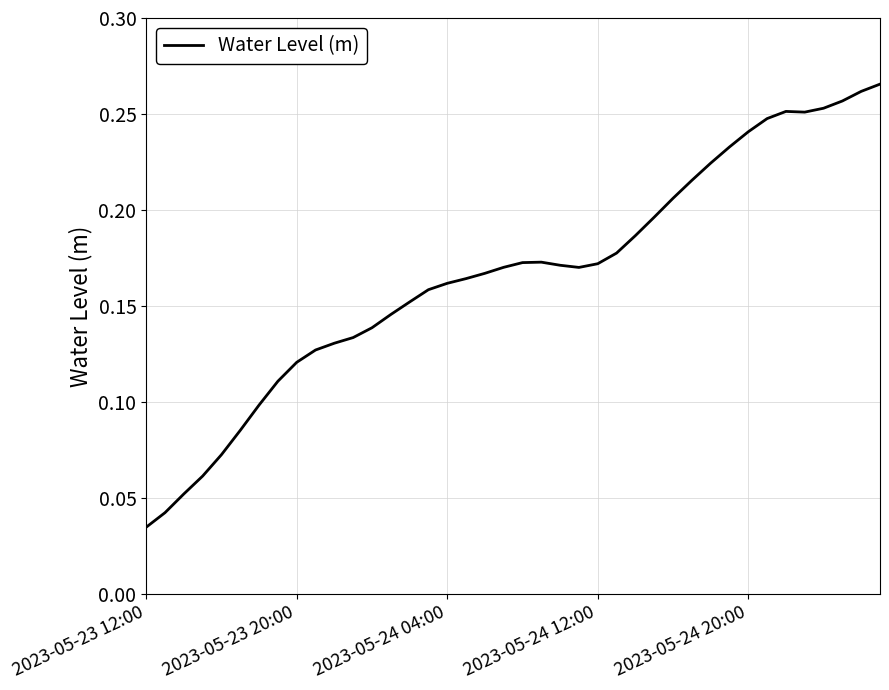

Which category has the lowest value across all series?

2023-05-23 12:00